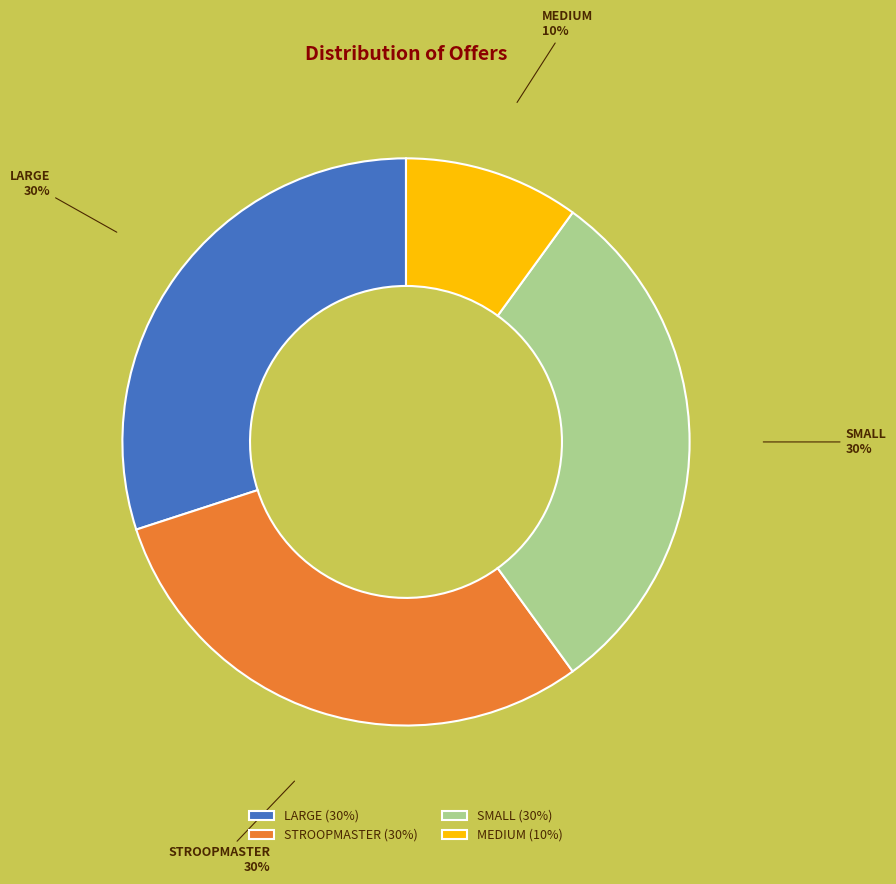

How many segments does this pie chart have?

4